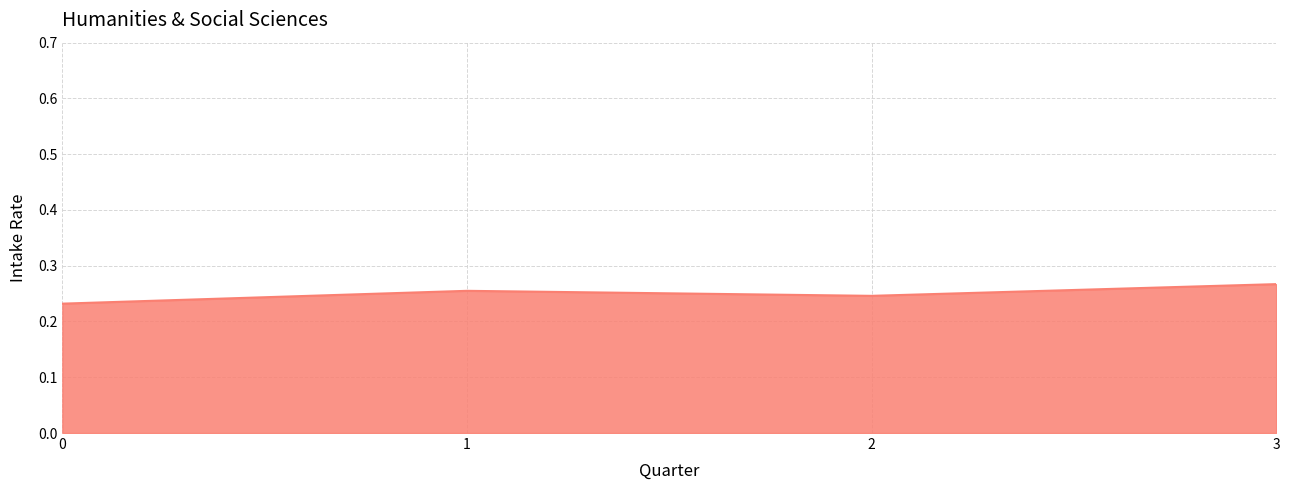

Is it true that the value at 2 is 0.1?

False